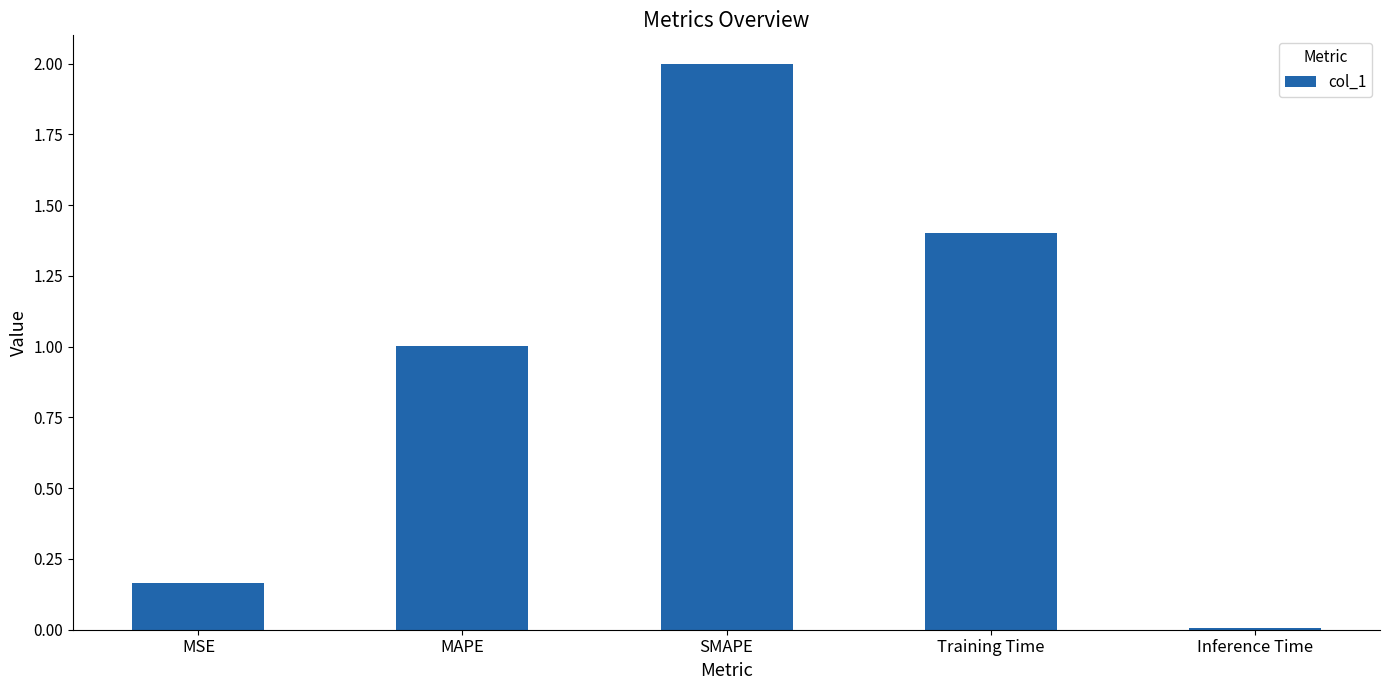

At which category does the chart reach its minimum across all series?

Inference Time